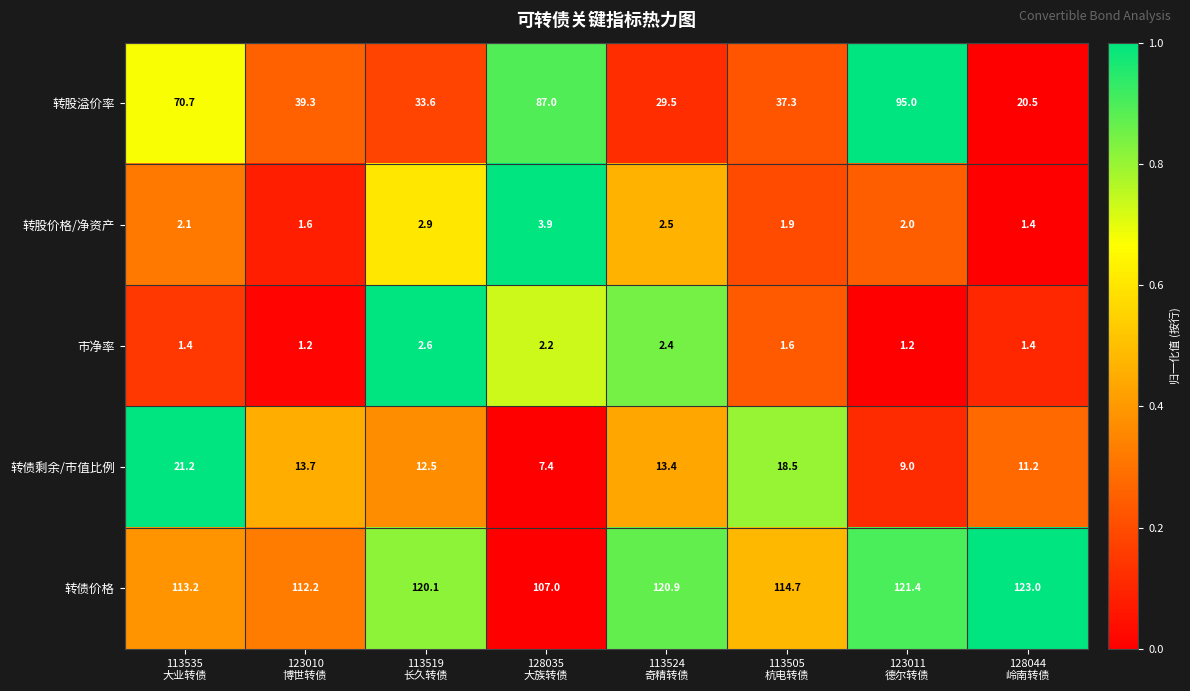

What is the sum of all 转债价格 values?

932.5